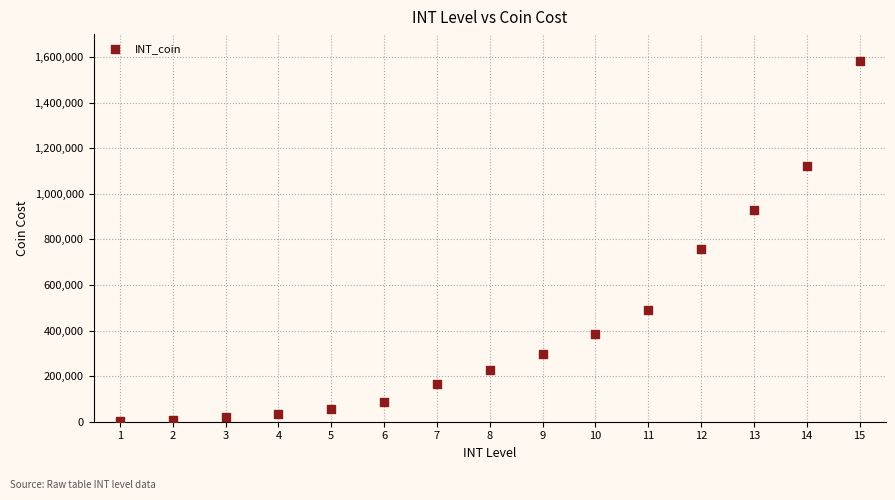

What is the range of Y values (max minus min)?

1581270